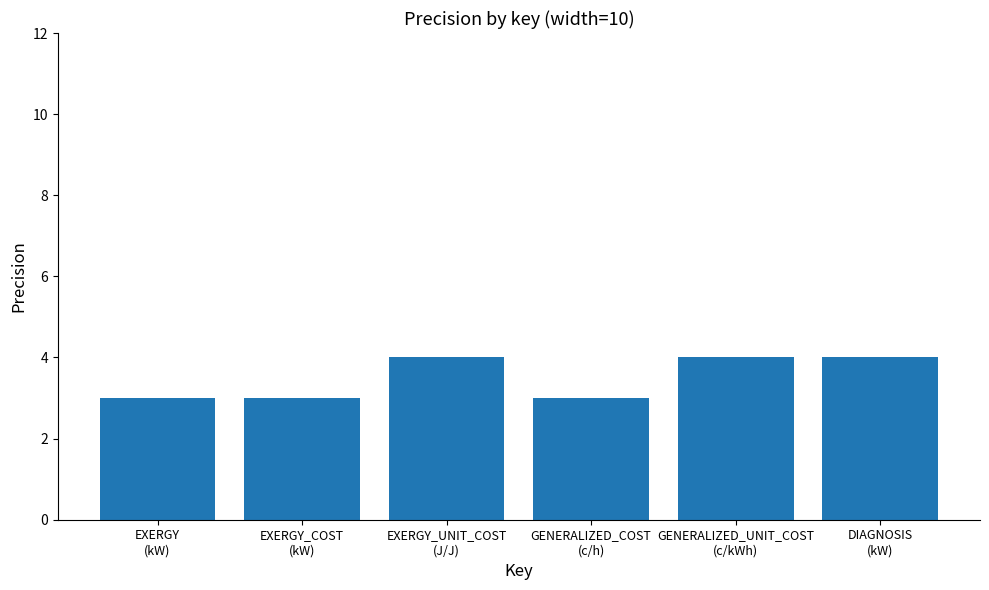

What is the change in value from EXERGY_UNIT_COST
(J/J) to GENERALIZED_COST
(c/h)?

-1